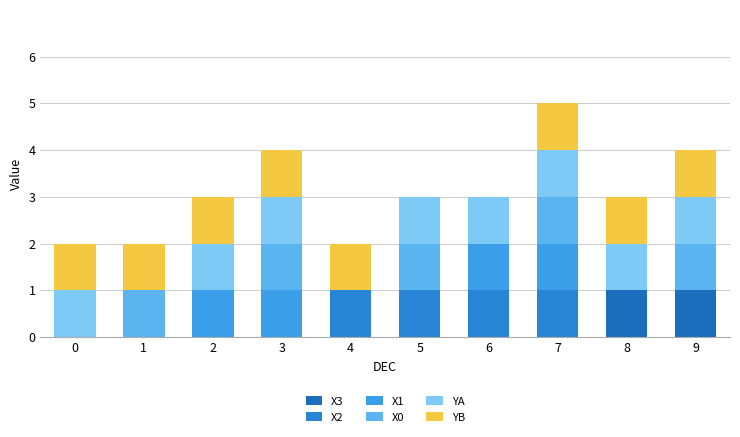

Which series changed the most between 0 and 6?

X2